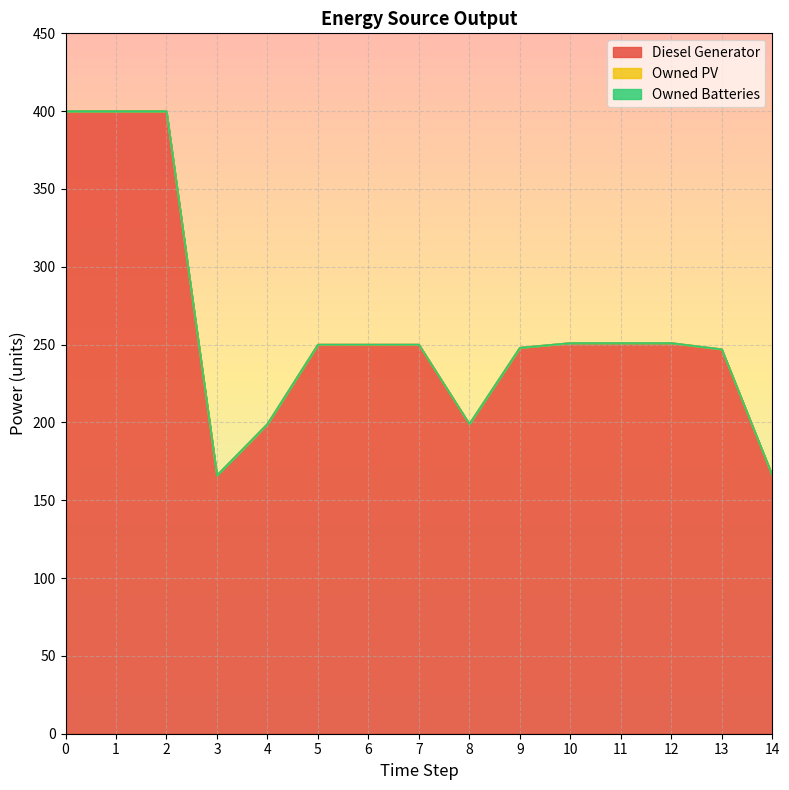

What is the difference between the Diesel Generator values at 4 and 0?

201.0